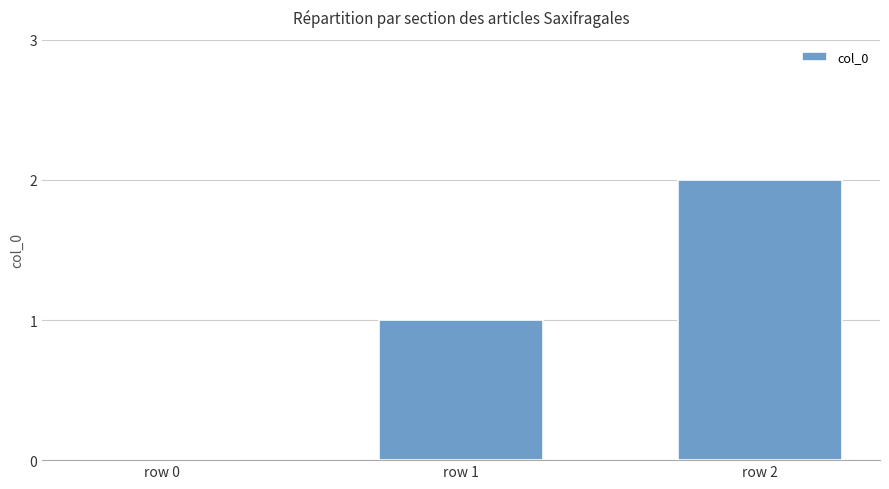

The chart shows a value of 1 at row 1. True or false?

True